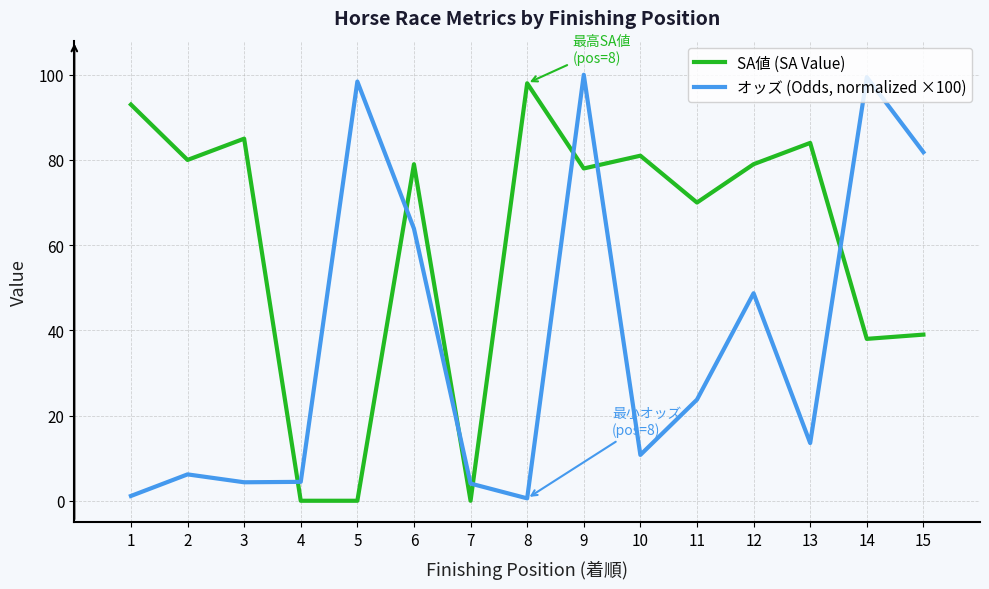

List the series in order of their peak value, lowest first.

SA値 (SA Value), オッズ (Odds, normalized ×100)